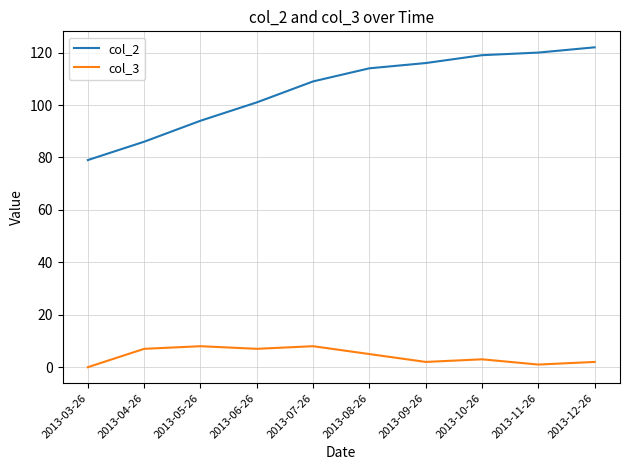

What is the difference between the col_2 values at 2013-04-26 and 2013-10-26?

33